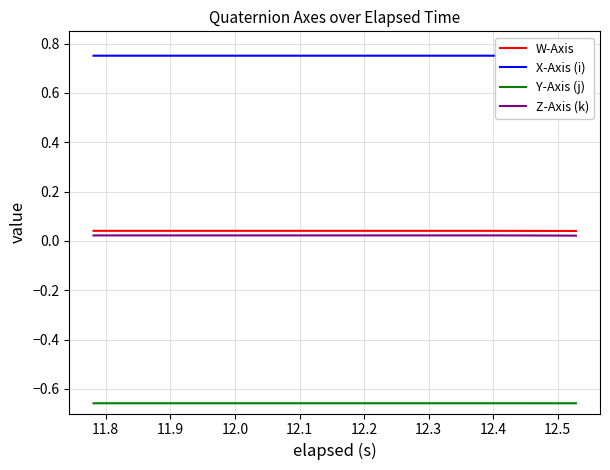

True or false: Y-Axis (j) and Z-Axis (k) cross at least once.

False